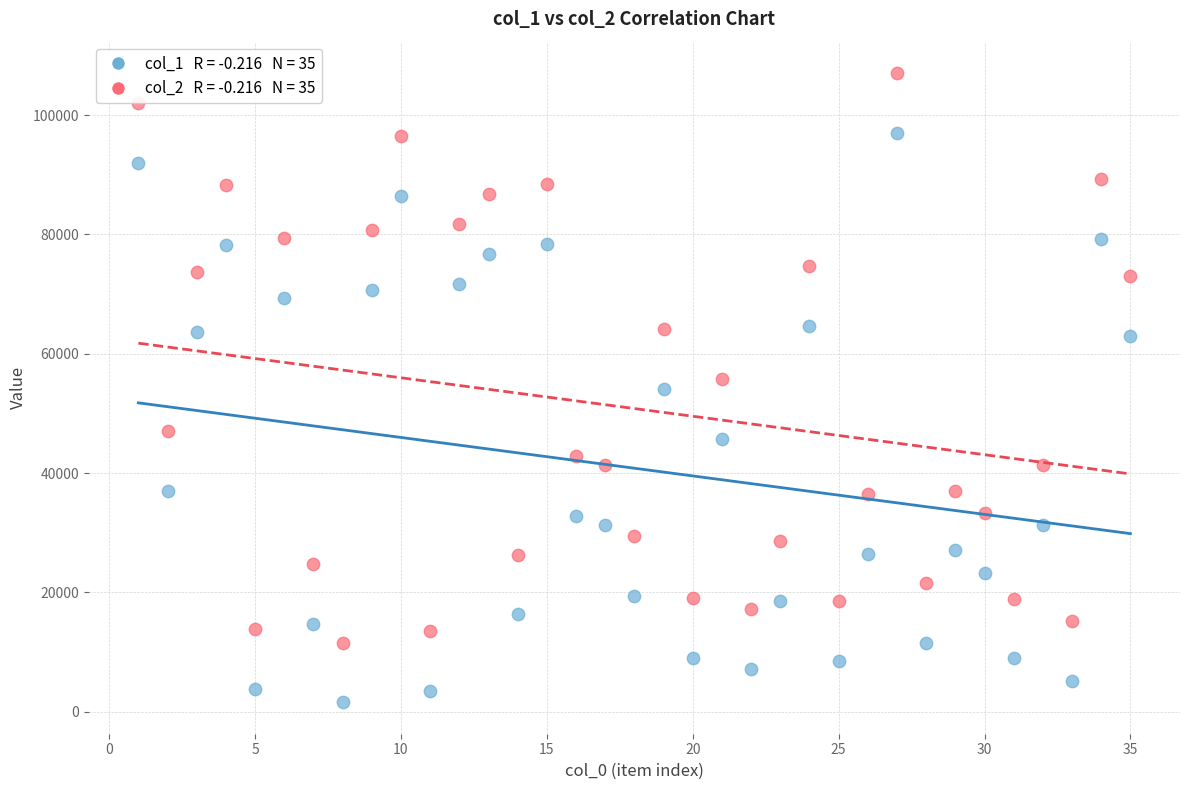

Across all data points, what is the range of X values (max minus min)?

34